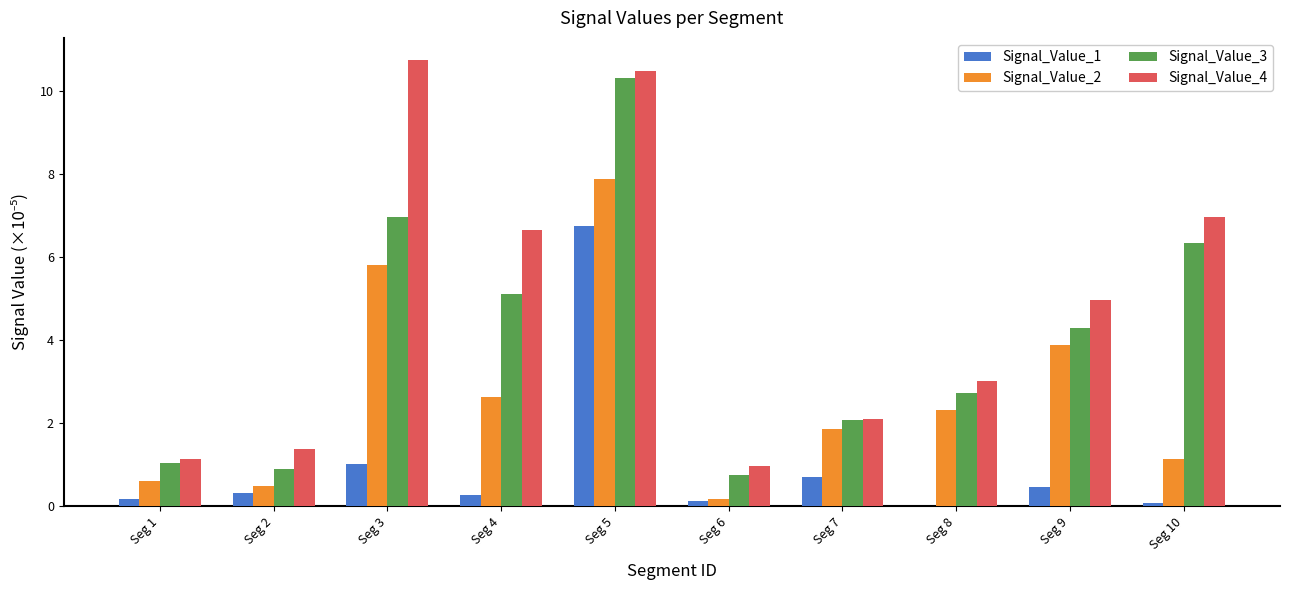

Is the value of Signal_Value_1 at Seg 6 greater than the value of Signal_Value_2 at Seg 1?

No